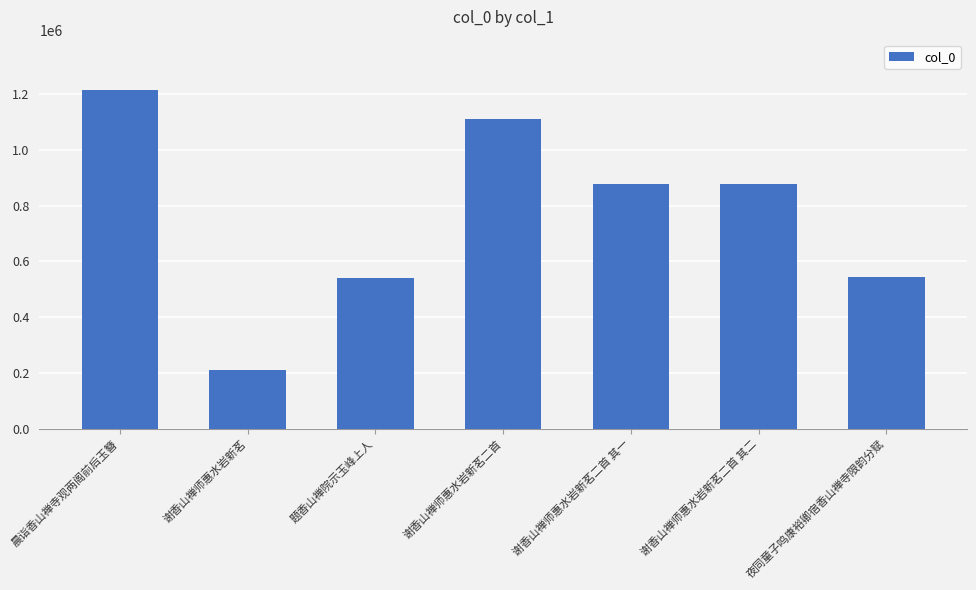

The value at 夜同童子鸣康裕卿宿香山禅寺限韵分赋 is 544681. True or false?

True